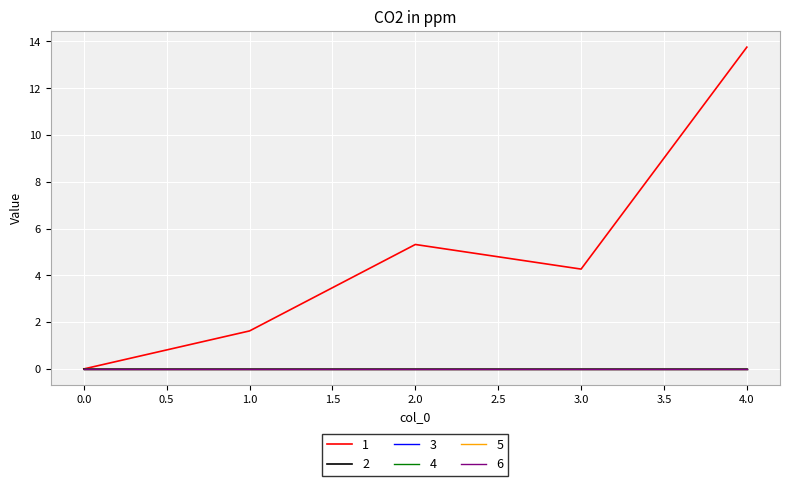

True or false: 5 has more than 2 points higher than both neighbors.

False